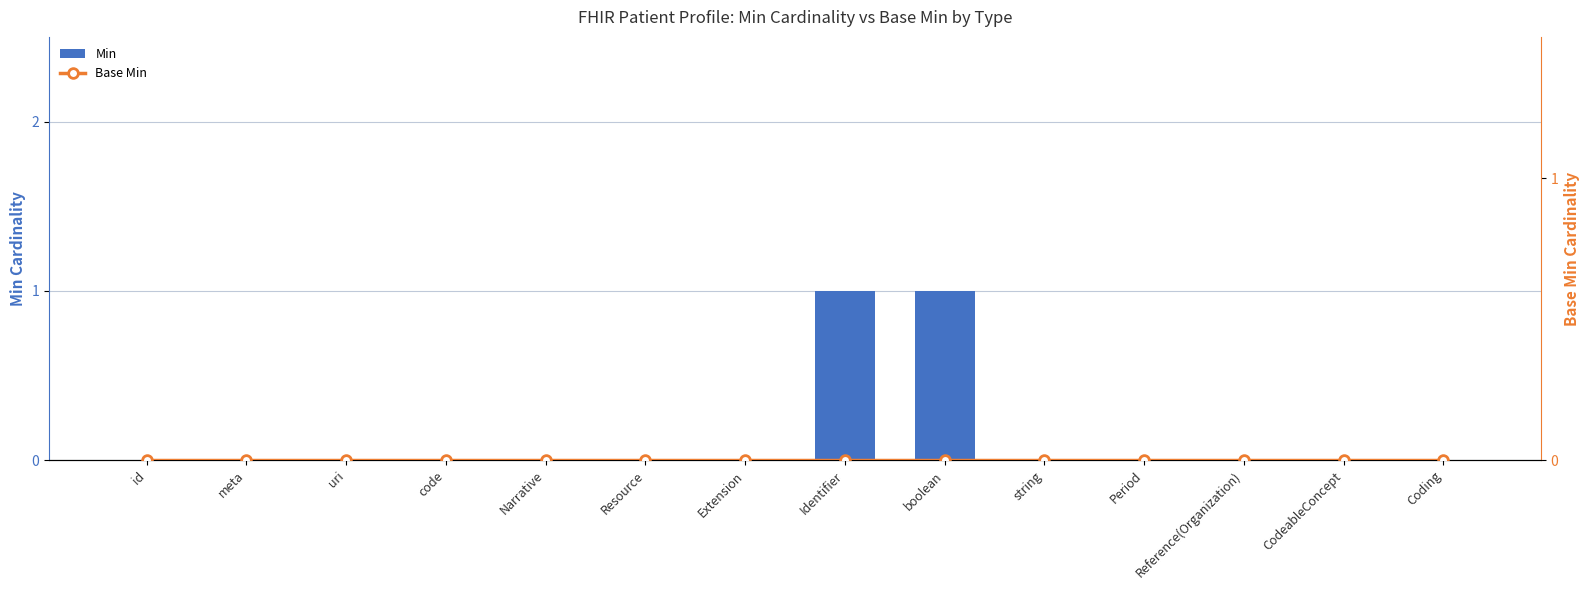

The Base Min series shows 0 at Narrative. True or false?

True